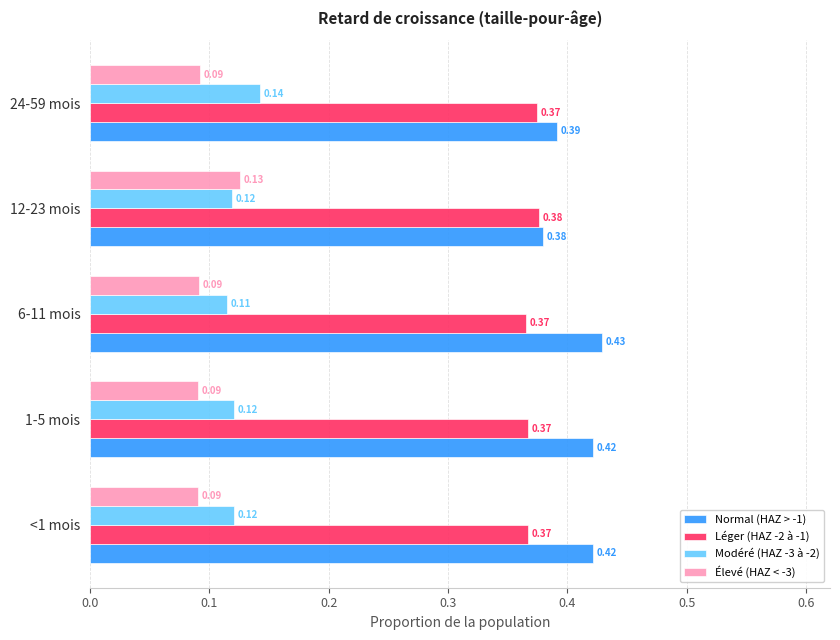

What are all the series names shown in the legend?

Normal (HAZ > -1), Léger (HAZ -2 à -1), Modéré (HAZ -3 à -2), Élevé (HAZ < -3)